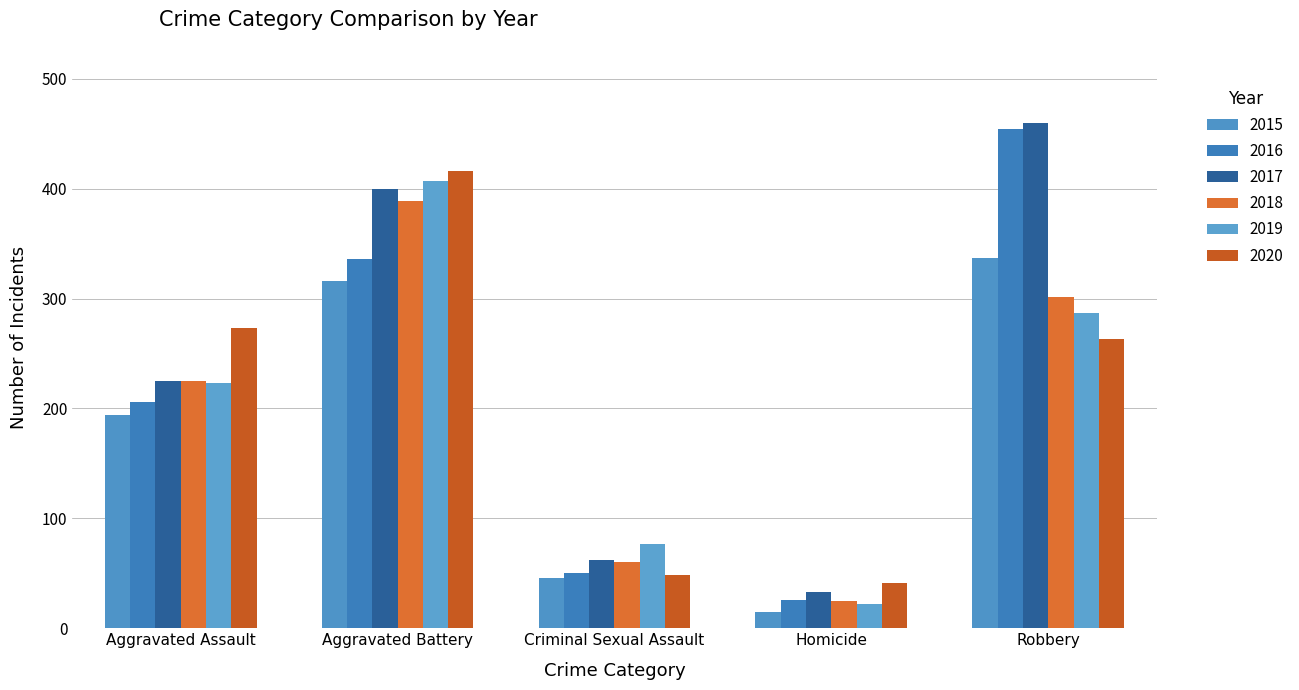

The 2016 series shows 71 at Criminal Sexual Assault. True or false?

False